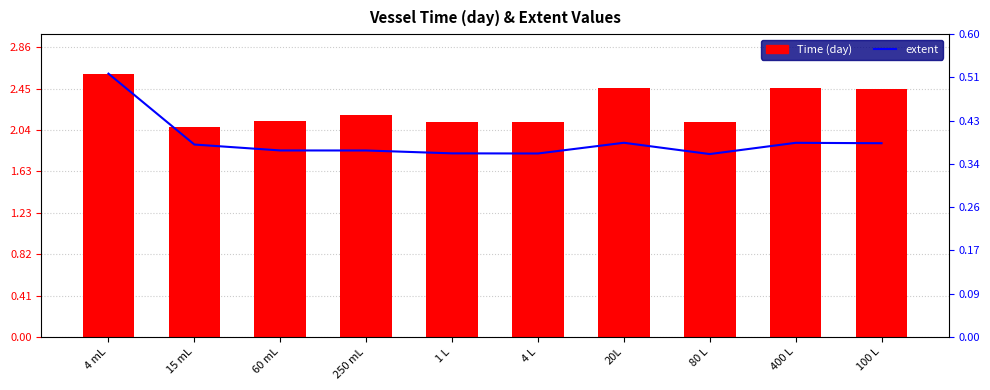

Which series has the largest total across all categories?

Time (day)